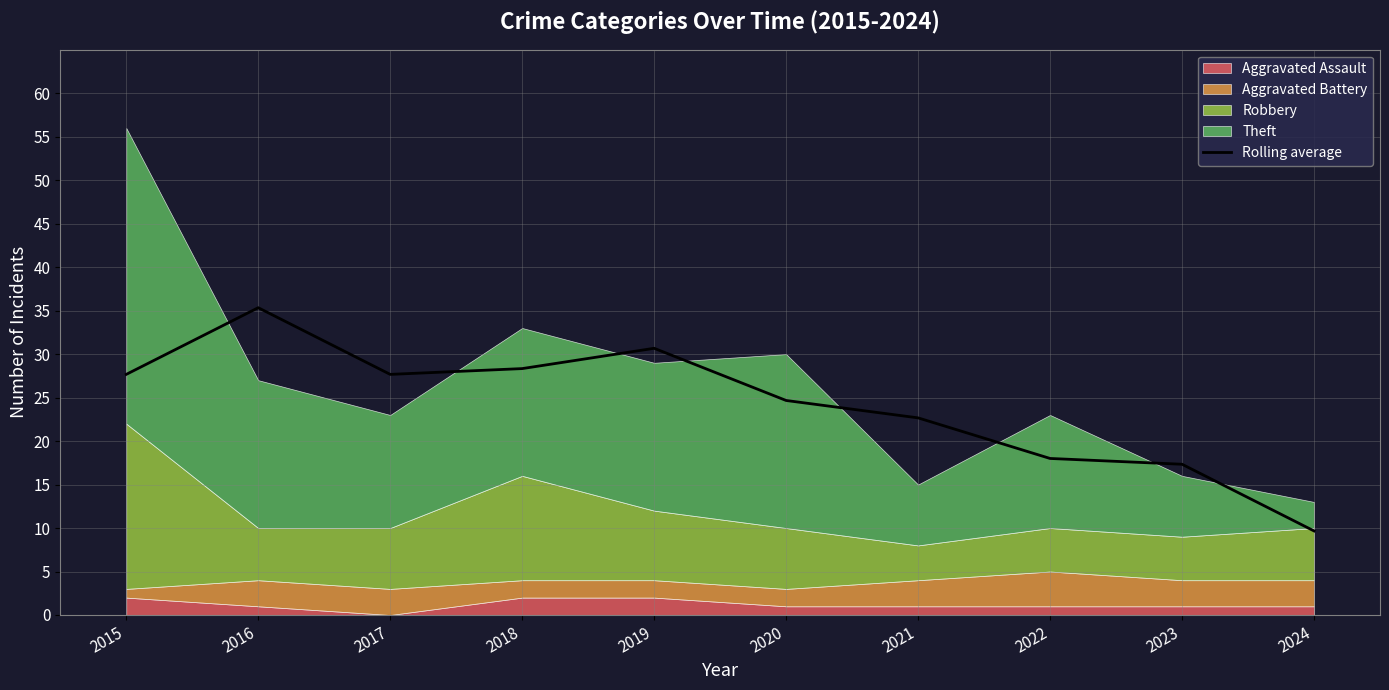

What is the difference between the second highest and second lowest values?

13.3